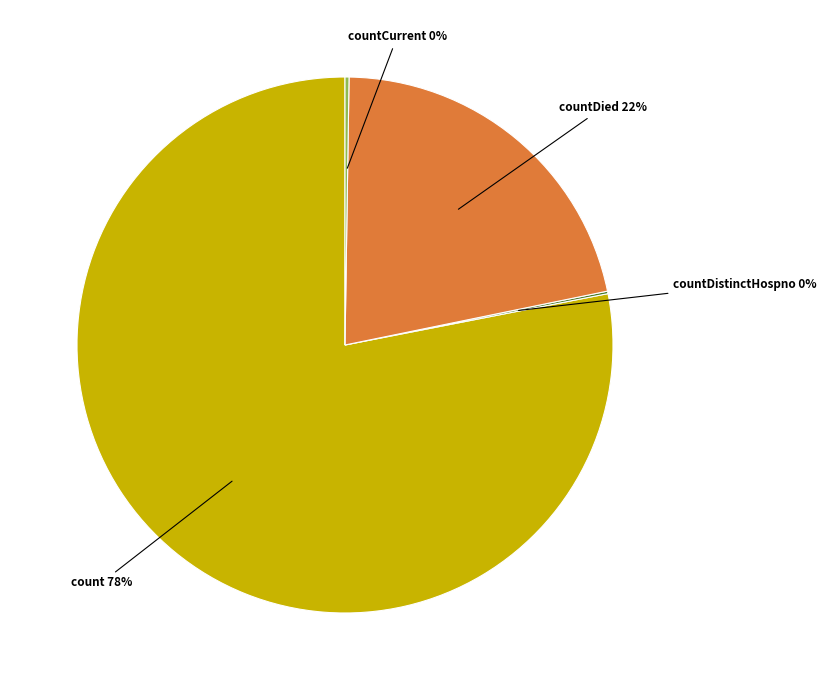

To the nearest percent, what is the difference between the largest and smallest slice percentages?

78%